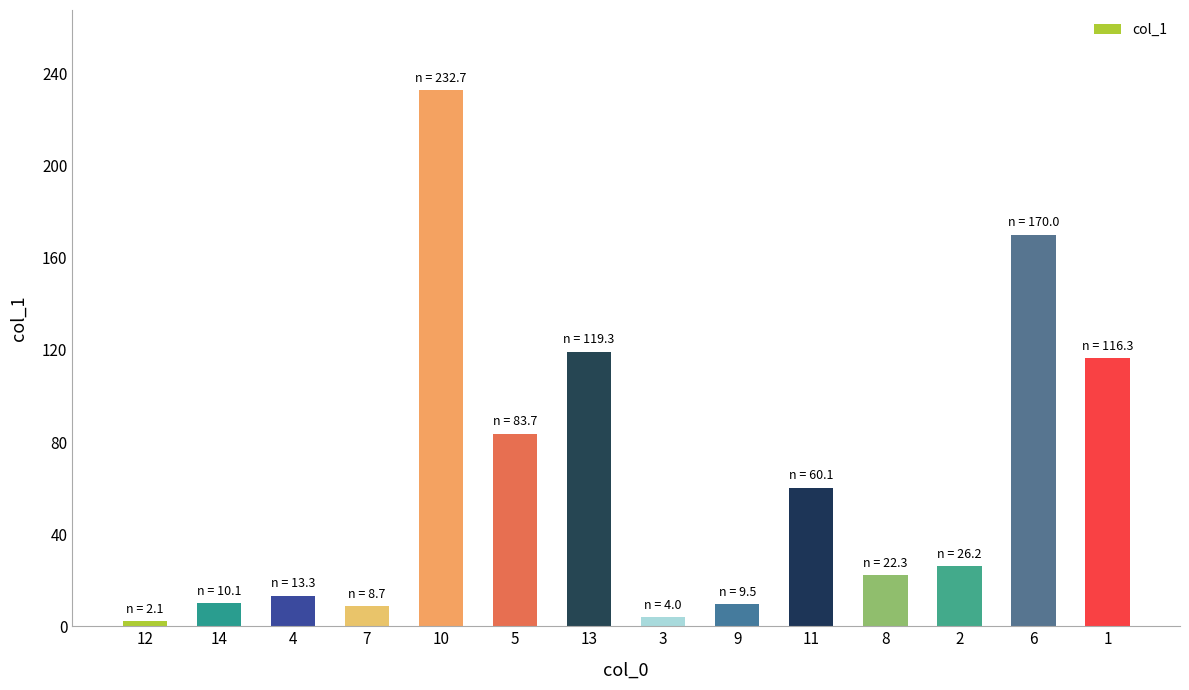

What is the greatest value displayed?

232.7